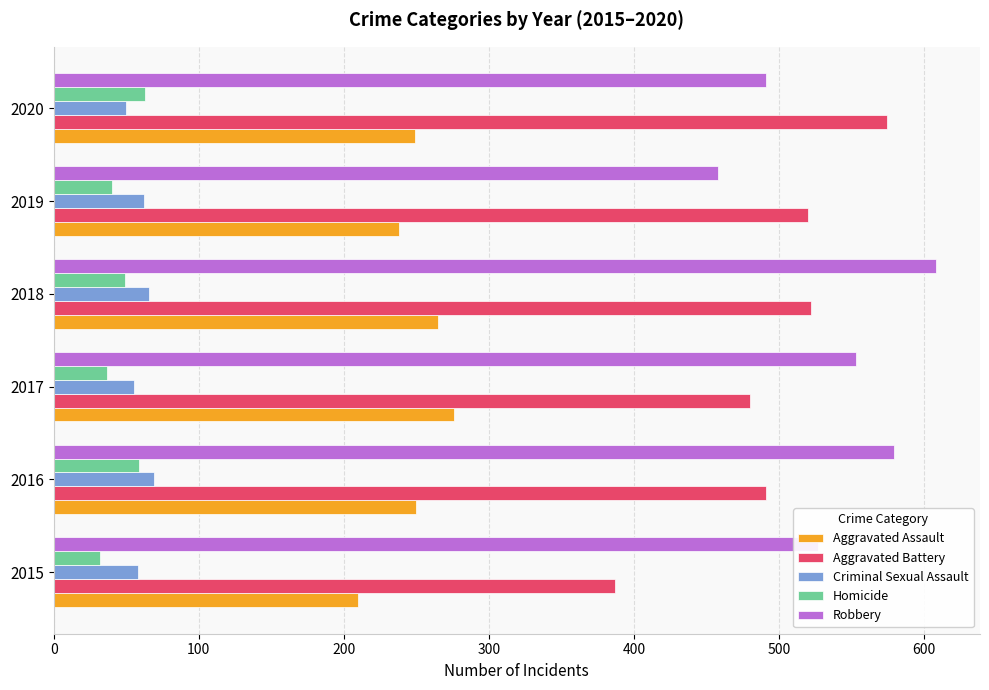

Is it true that Criminal Sexual Assault equals 58 at 2015?

True